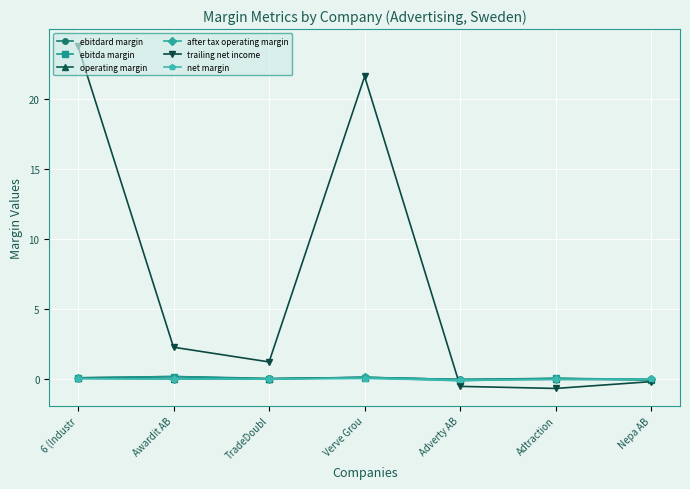

Which series changed the most between 6 (Industr and TradeDoubl?

trailing net income